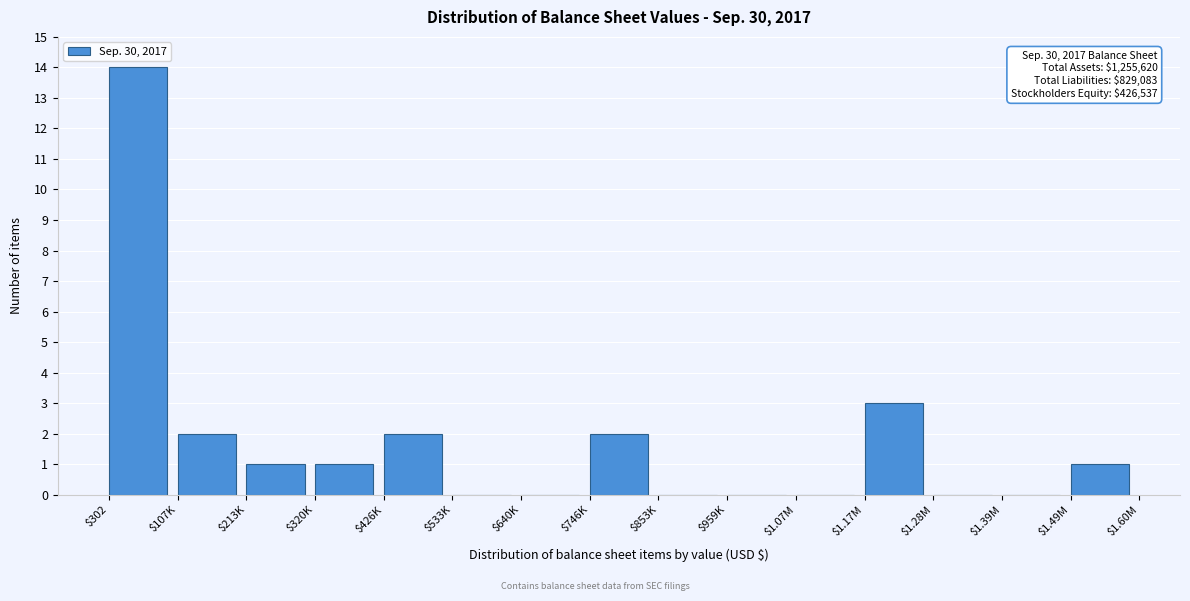

Which category has the highest value across all series?

$302